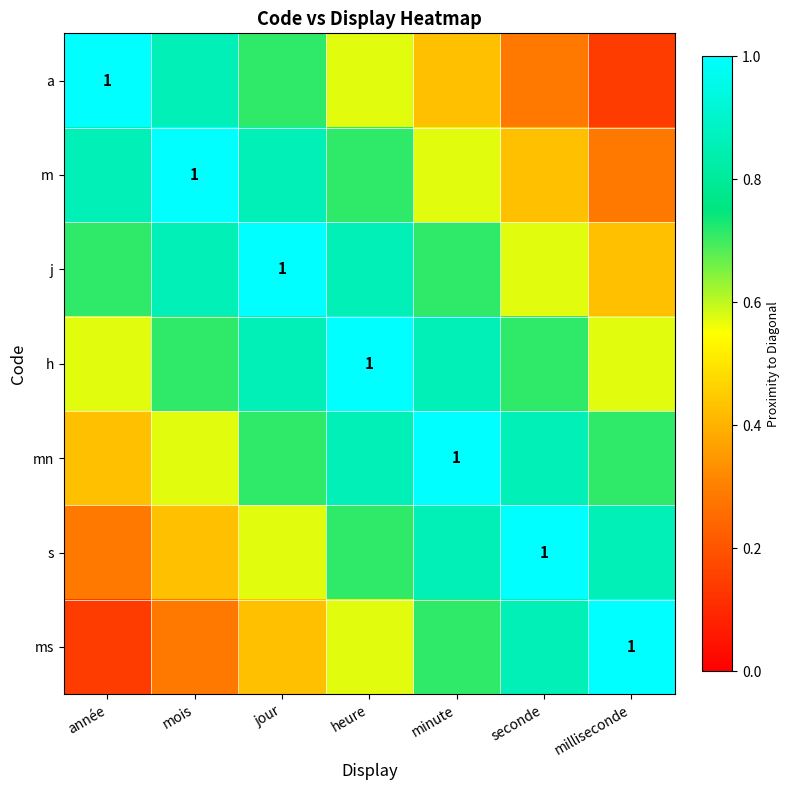

Is it true that j equals 0.5 at jour?

False